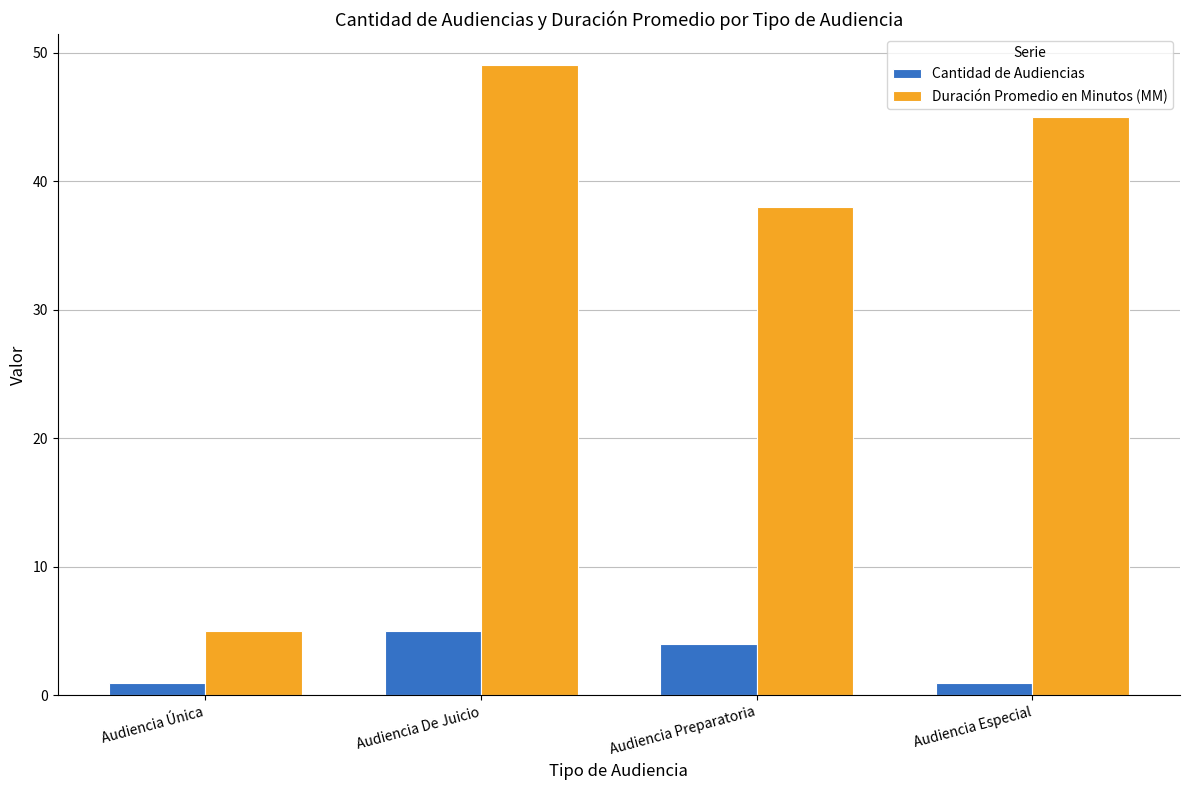

Which series has the largest range (max minus min)?

Duración Promedio en Minutos (MM)